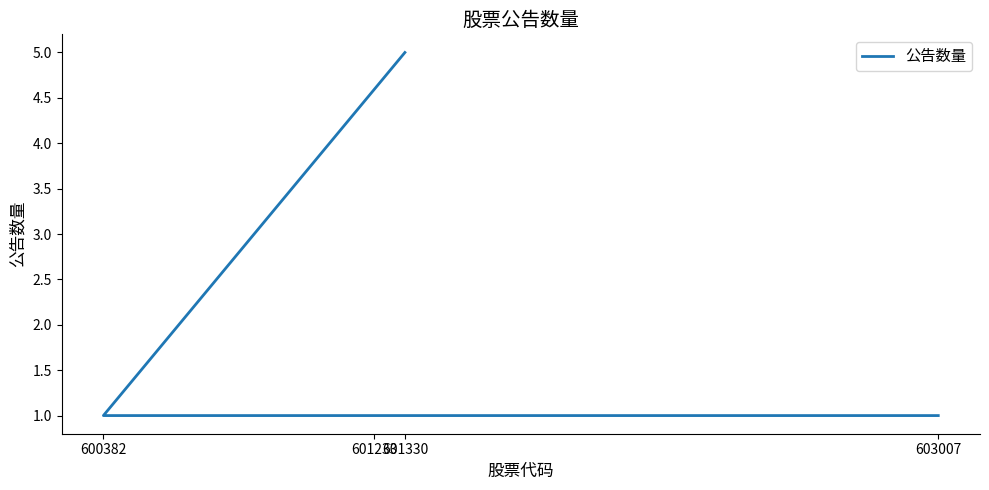

What value does the data have at 600382?

1